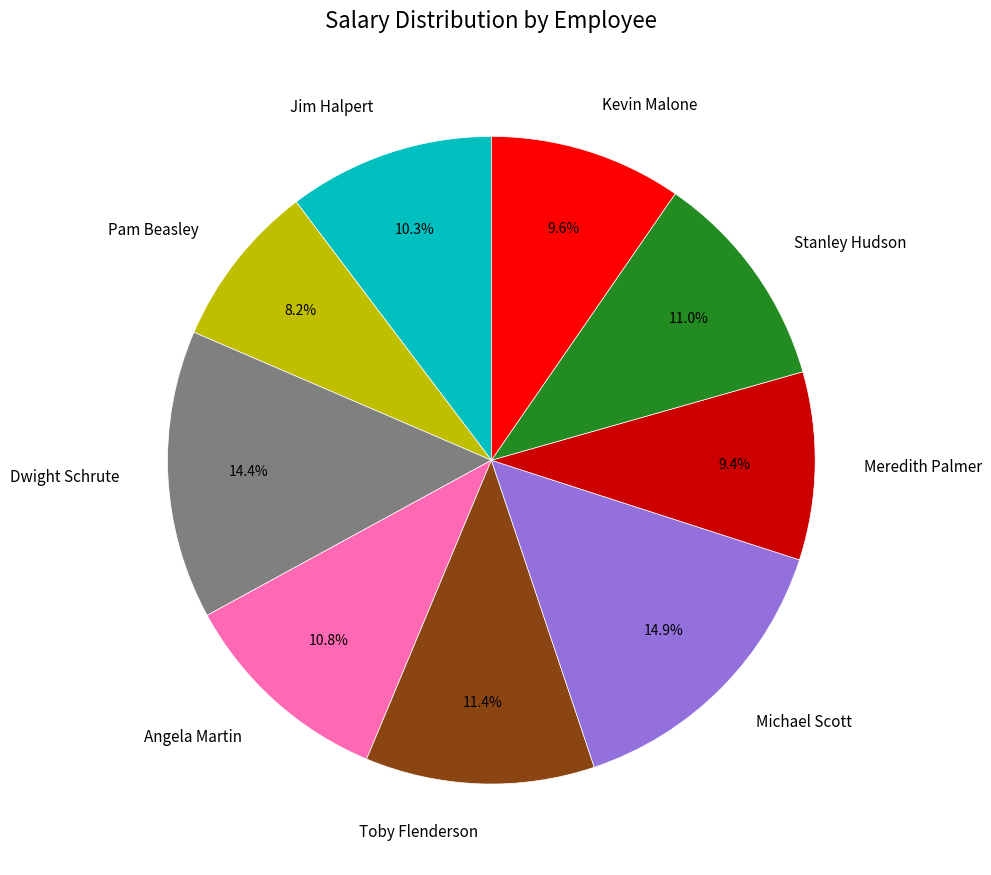

Which has a higher value, Toby Flenderson or Meredith Palmer?

Toby Flenderson